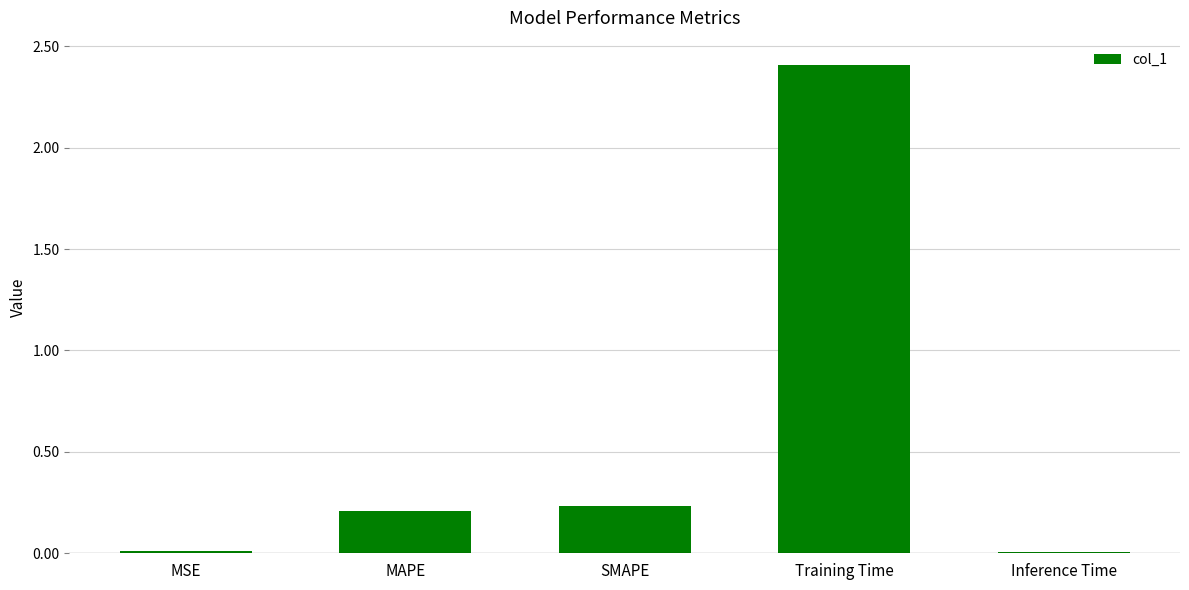

The value at Training Time is 3.9. True or false?

False